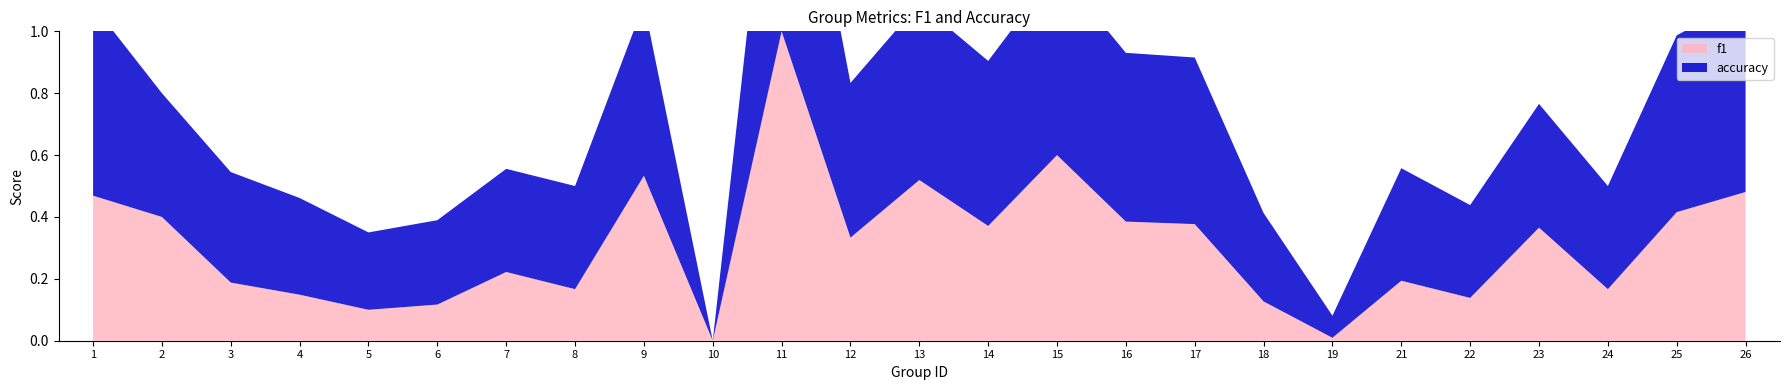

Reading right to left, what are all the values shown in this chart?

f1: 26=0.5	25=0.4	24=0.2	23=0.4	22=0.1	21=0.2	19=0.0	18=0.1	17=0.4	16=0.4	15=0.6	14=0.4	13=0.5	12=0.3	11=1.0	10=0.0	9=0.5	8=0.2	7=0.2	6=0.1	5=0.1	4=0.1	3=0.2	2=0.4	1=0.5
accuracy: 26=0.6	25=0.6	24=0.3	23=0.4	22=0.3	21=0.4	19=0.1	18=0.3	17=0.5	16=0.5	15=0.6	14=0.5	13=0.6	12=0.5	11=1.0	10=0.0	9=0.6	8=0.3	7=0.3	6=0.3	5=0.2	4=0.3	3=0.4	2=0.4	1=0.6